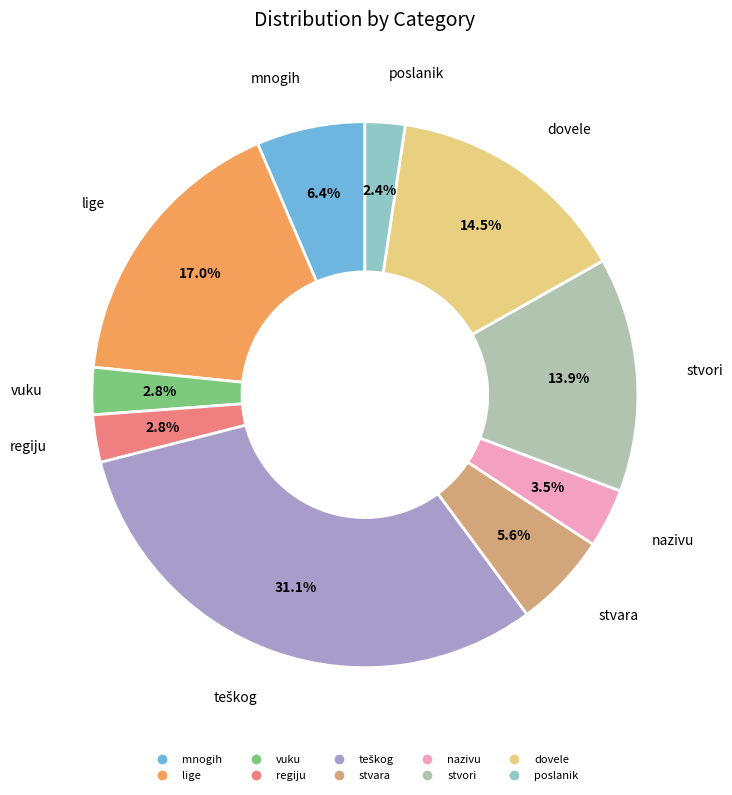

The poslanik slice represents 7% of the pie. True or false?

False